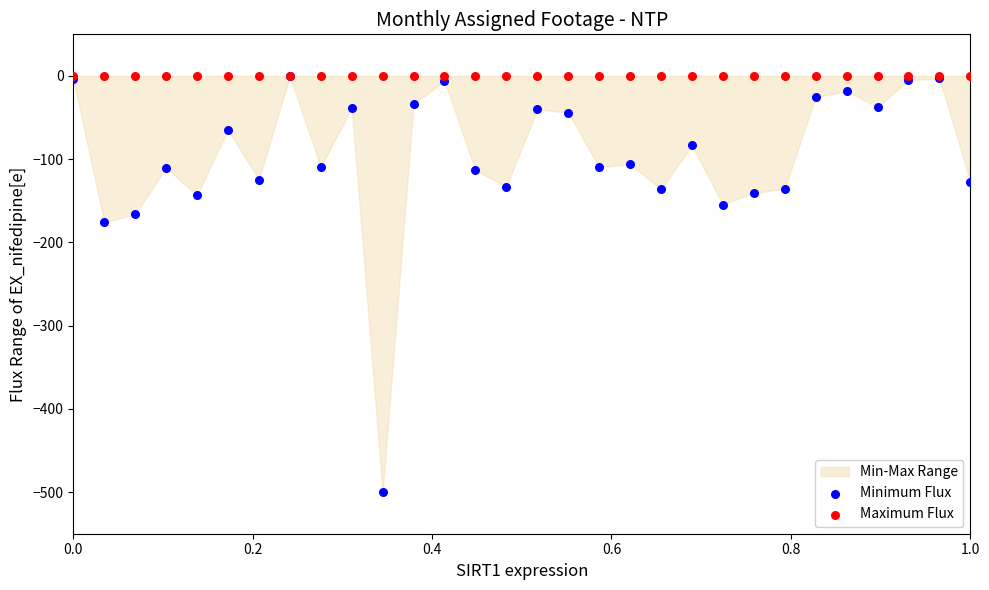

Across all series, what Y value is closest to -250?

-175.6